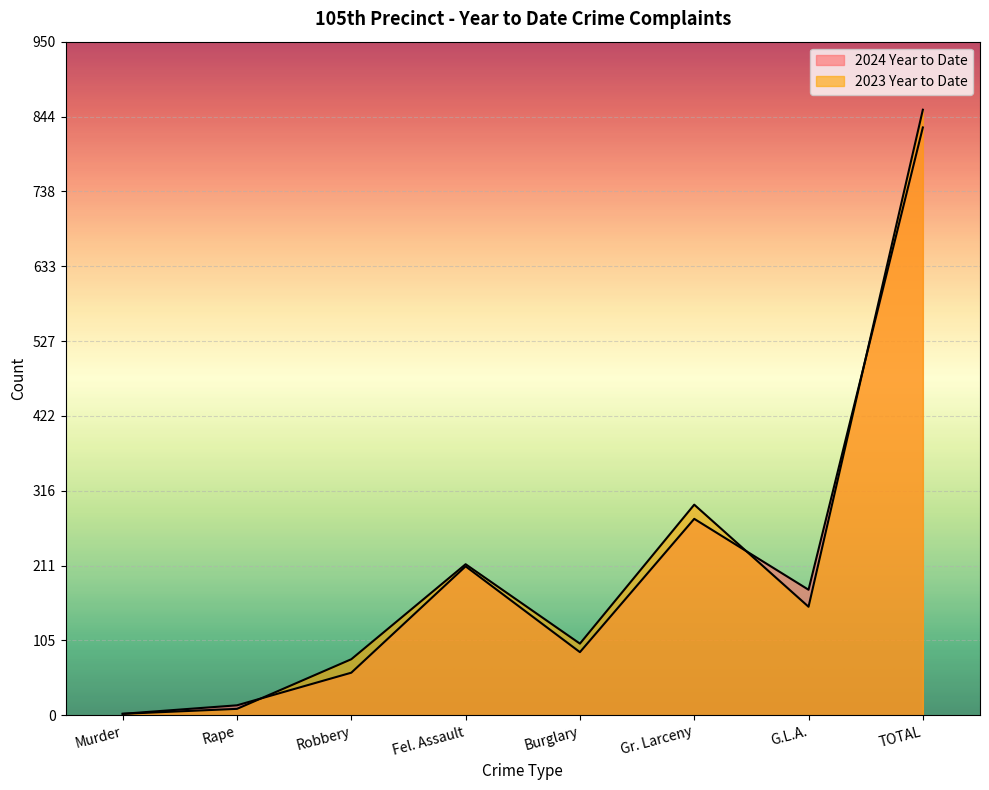

Which series has the widest spread of values?

2023 Year to Date